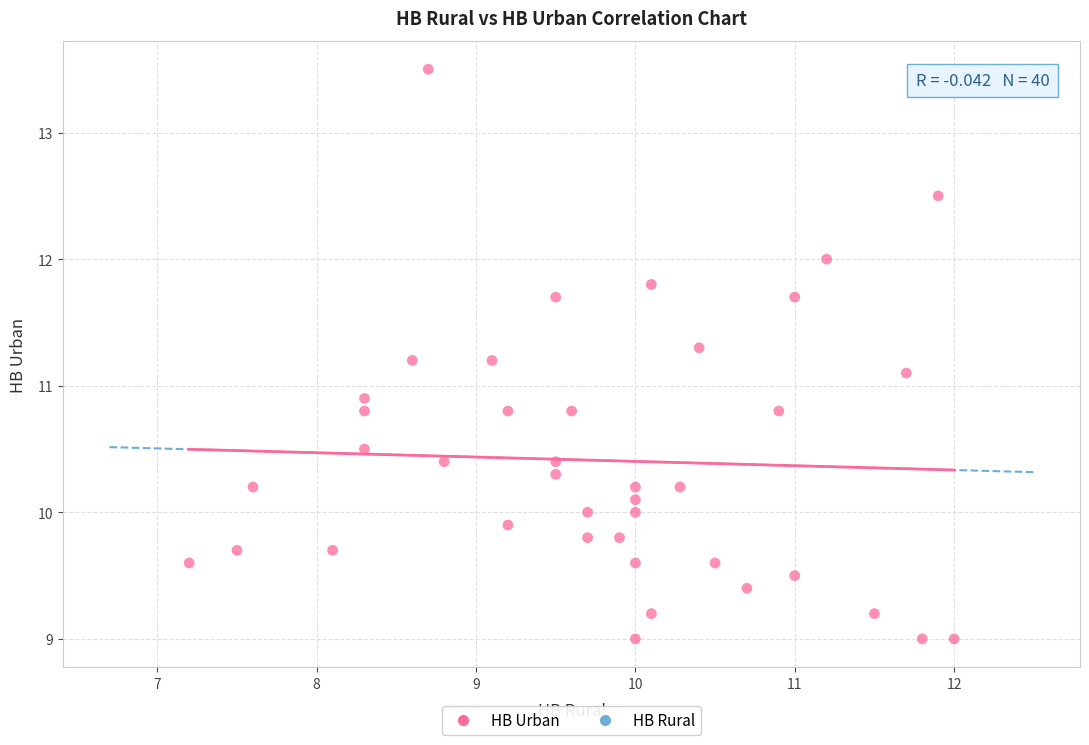

What is the range of X values (max minus min)?

4.8